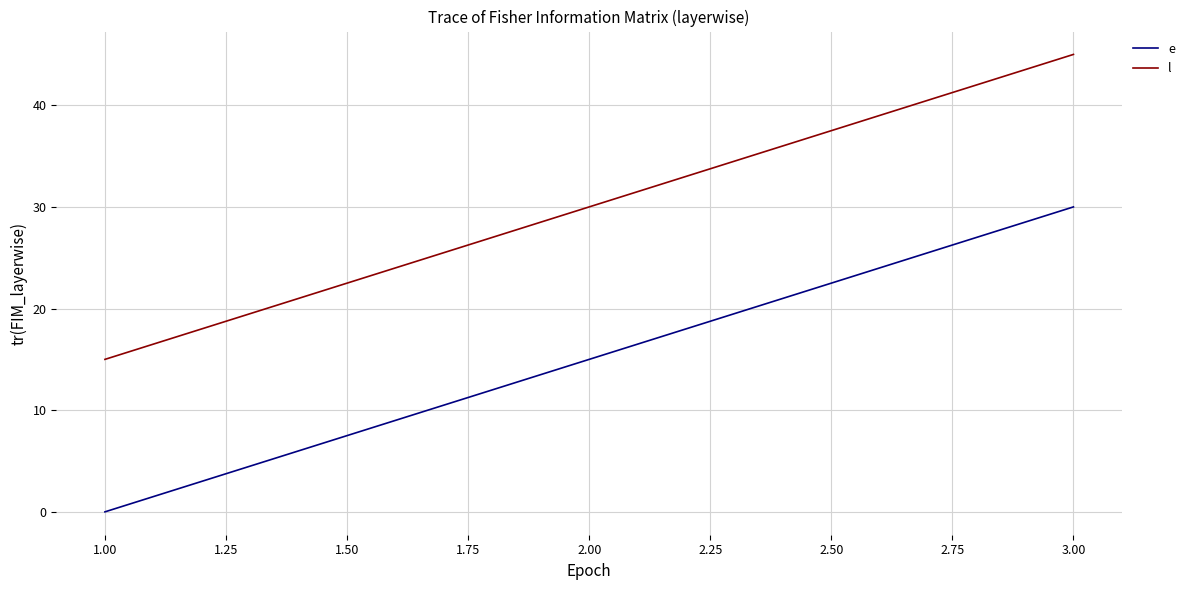

What is the difference between the highest and lowest values at 1.00?

15